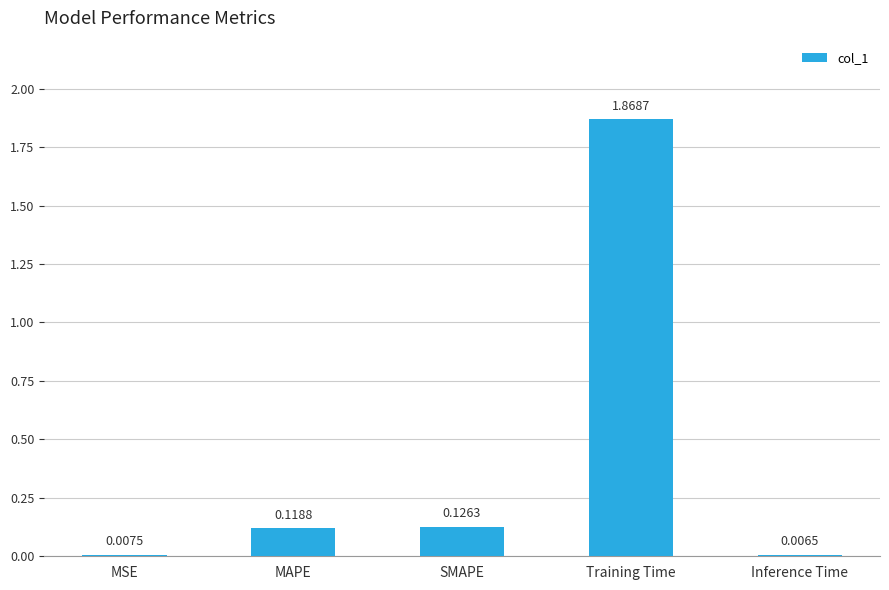

At which label is the value closest to 0?

Inference Time